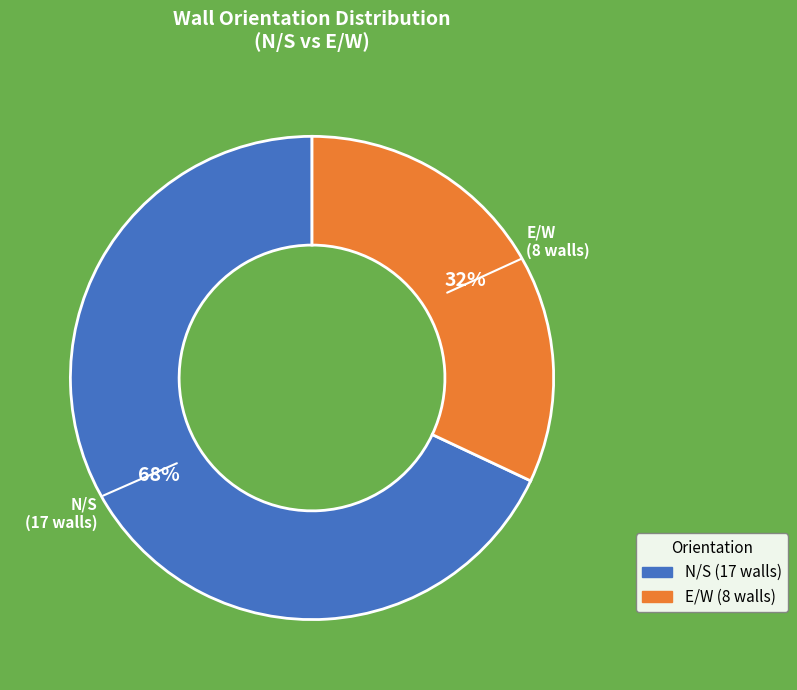

To the nearest percent, what is the average slice percentage?

50%